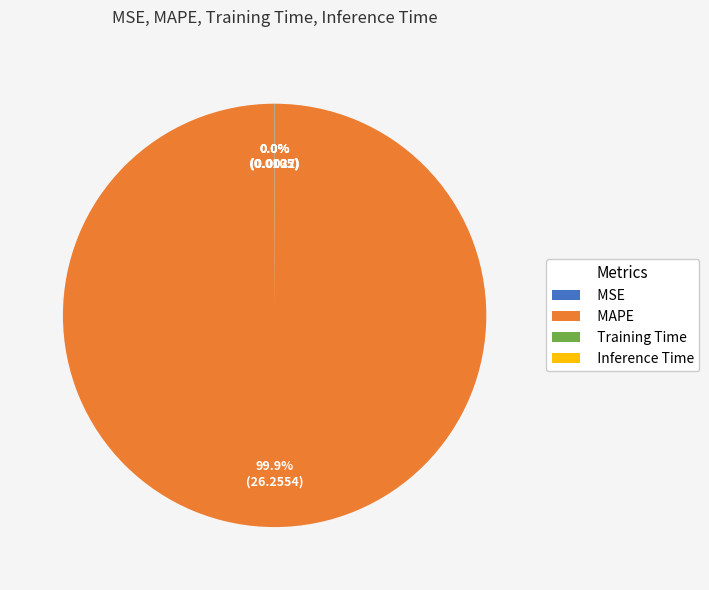

Which category has the biggest portion of the pie?

MAPE